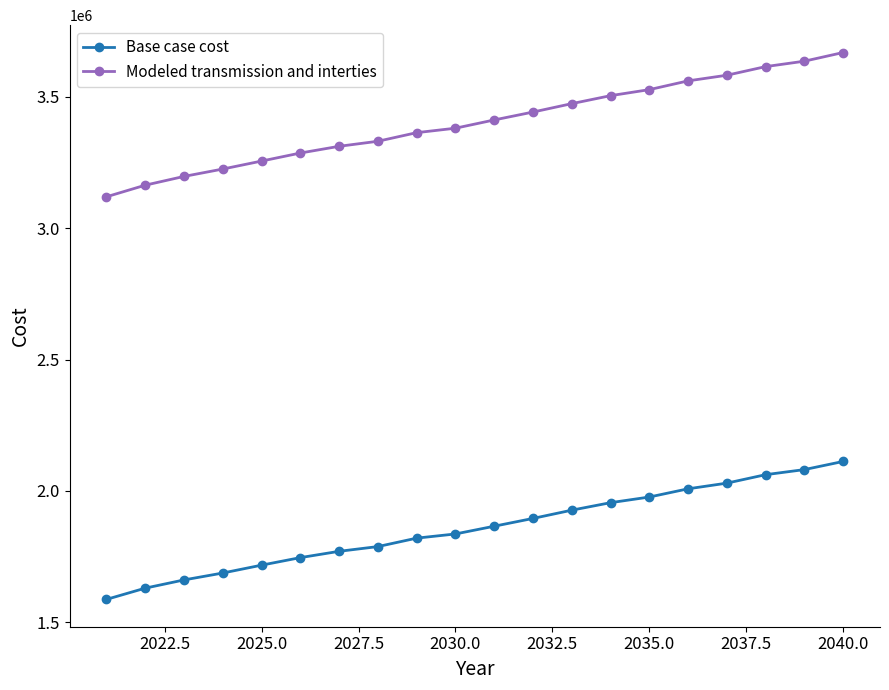

What is the value of the Base case cost point at the 11th from the left?

1865791.8